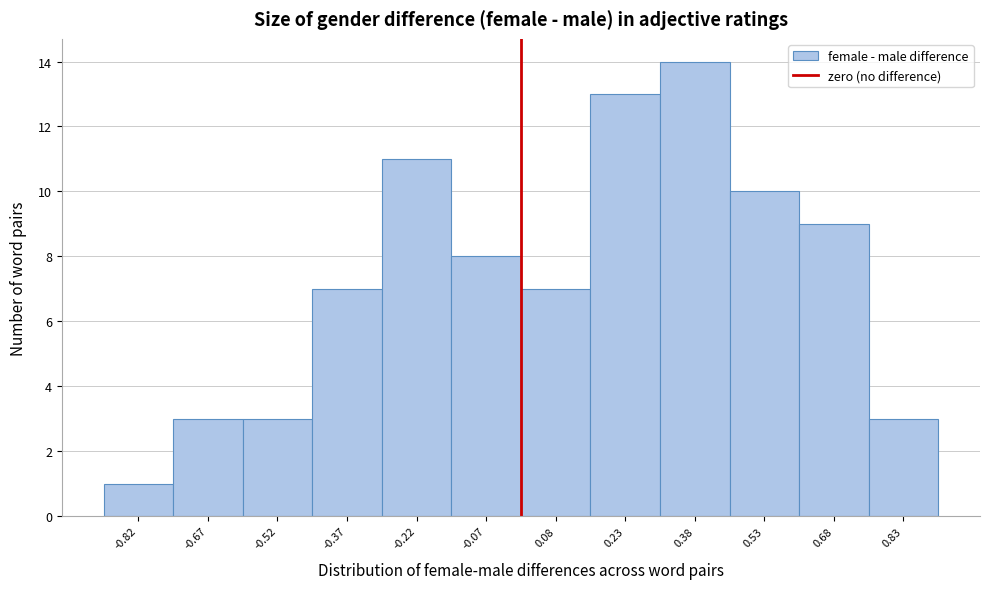

Reading left to right, list every bar in this chart as the range it spans on the x-axis followed by its height. Neither the bar edges nor the heights are printed on the chart, so give them approximately, as read against the axes.

-0.90 to -0.75: 1
-0.75 to -0.60: 3
-0.60 to -0.45: 3
-0.45 to -0.30: 7
-0.30 to -0.15: 11
-0.15 to 0.00: 8
0.00 to 0.15: 7
0.15 to 0.30: 13
0.30 to 0.45: 14
0.45 to 0.60: 10
0.60 to 0.75: 9
0.75 to 0.90: 3